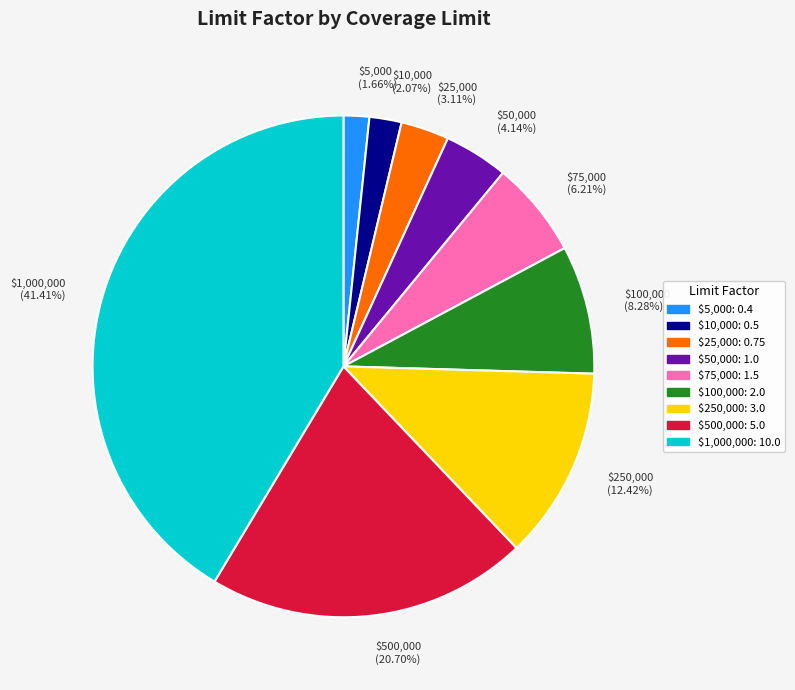

Is $500,000 the majority of the pie?

No